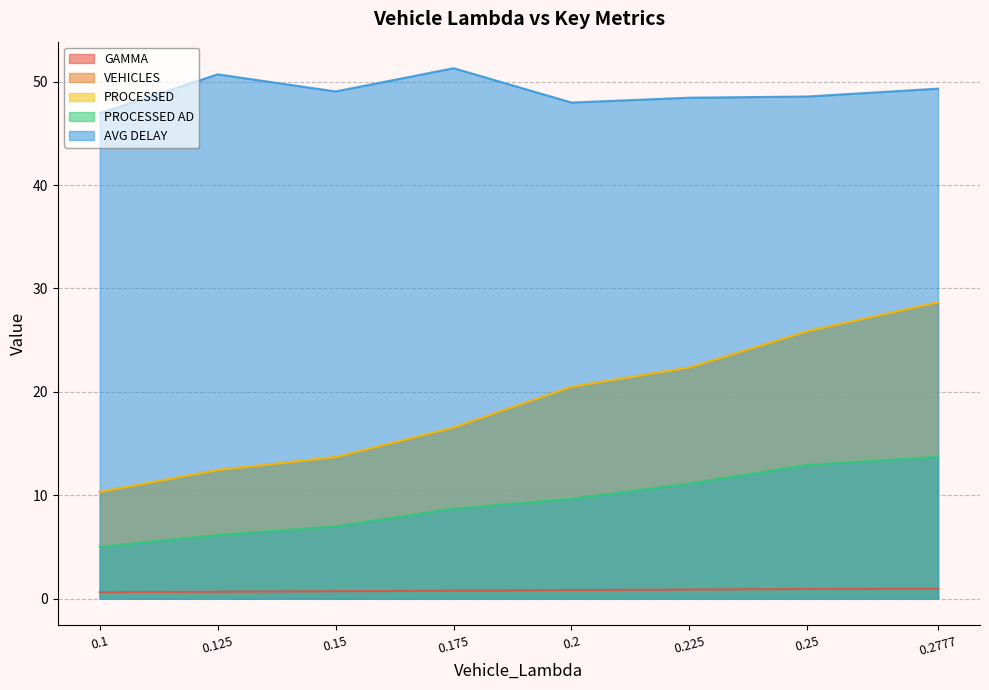

What is the label of the 6th point from the right?

0.15